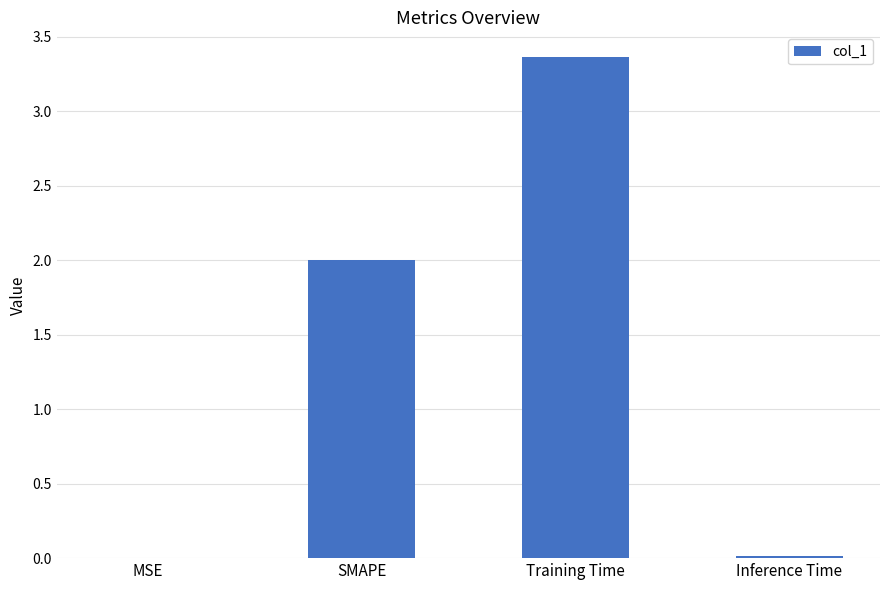

Count the number of data series in this chart.

1